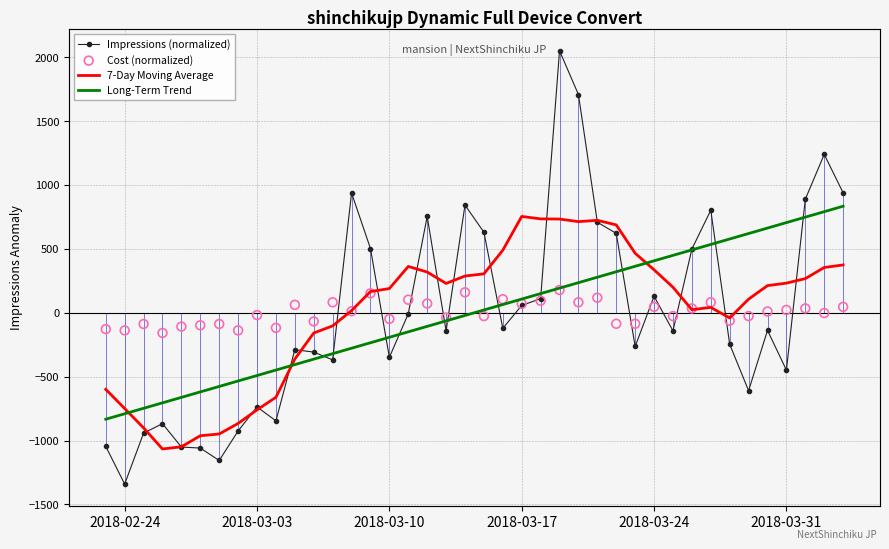

Which series reaches the maximum Y coordinate?

Impressions (normalized)